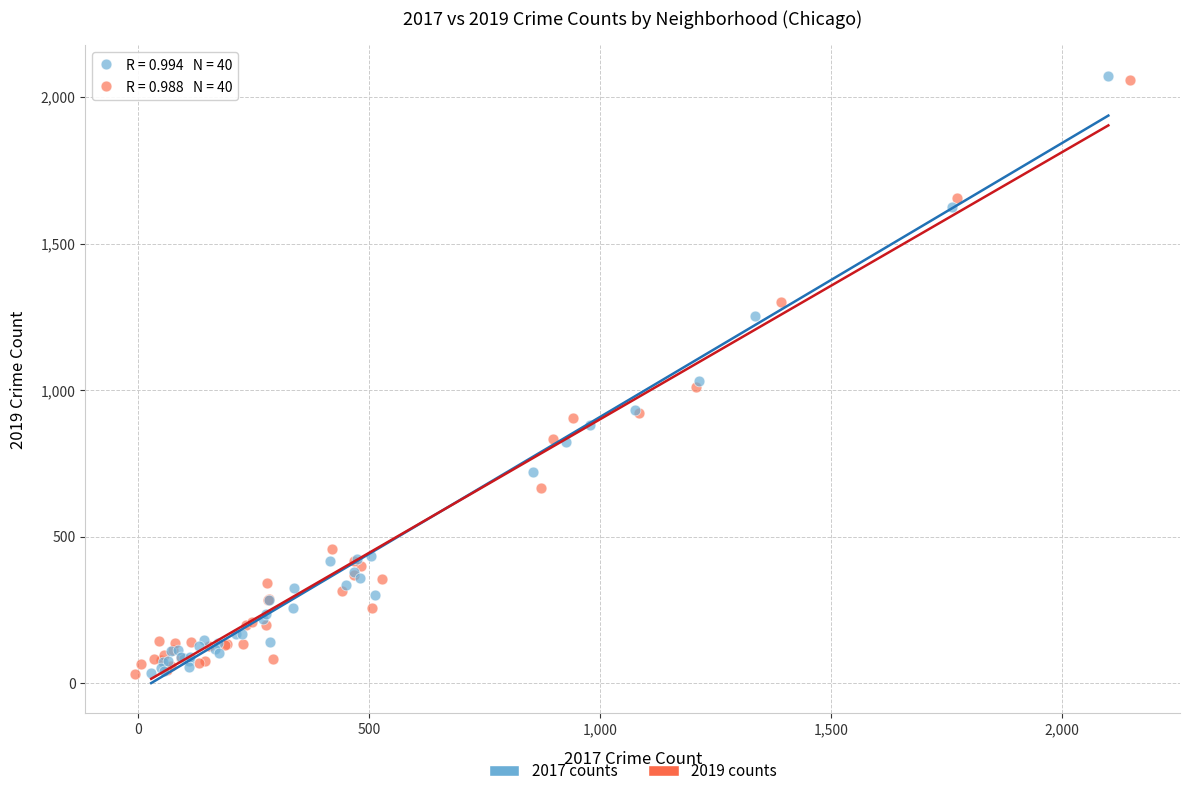

Which series has the largest Y range (max minus min)?

2017 counts